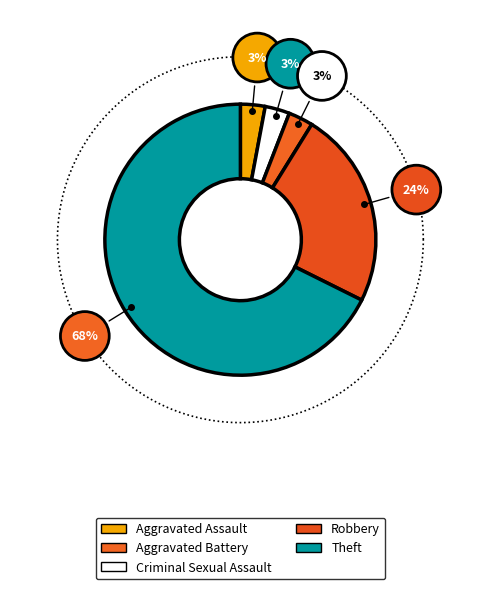

To the nearest percent, what percentage of the pie is Theft?

68%